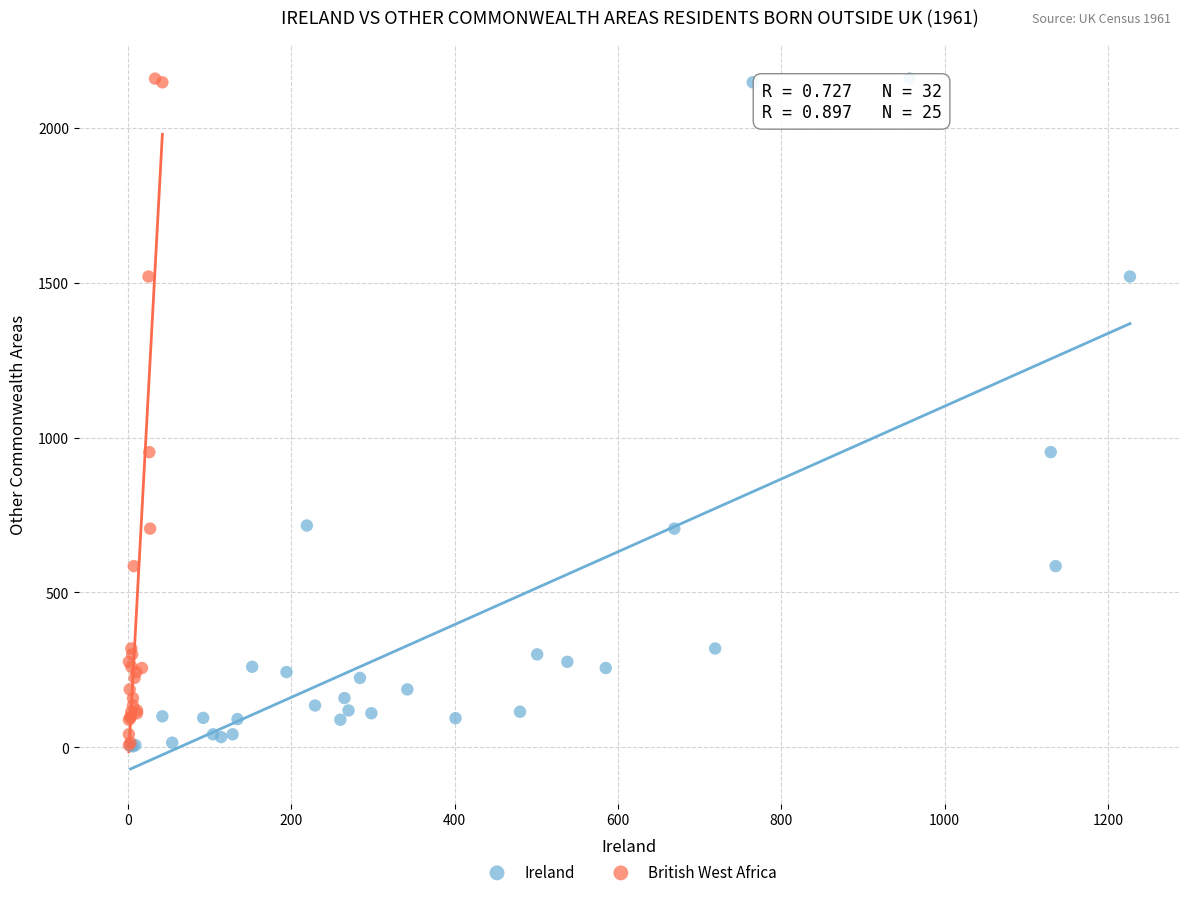

What are all the series names shown in the legend?

Ireland, British West Africa